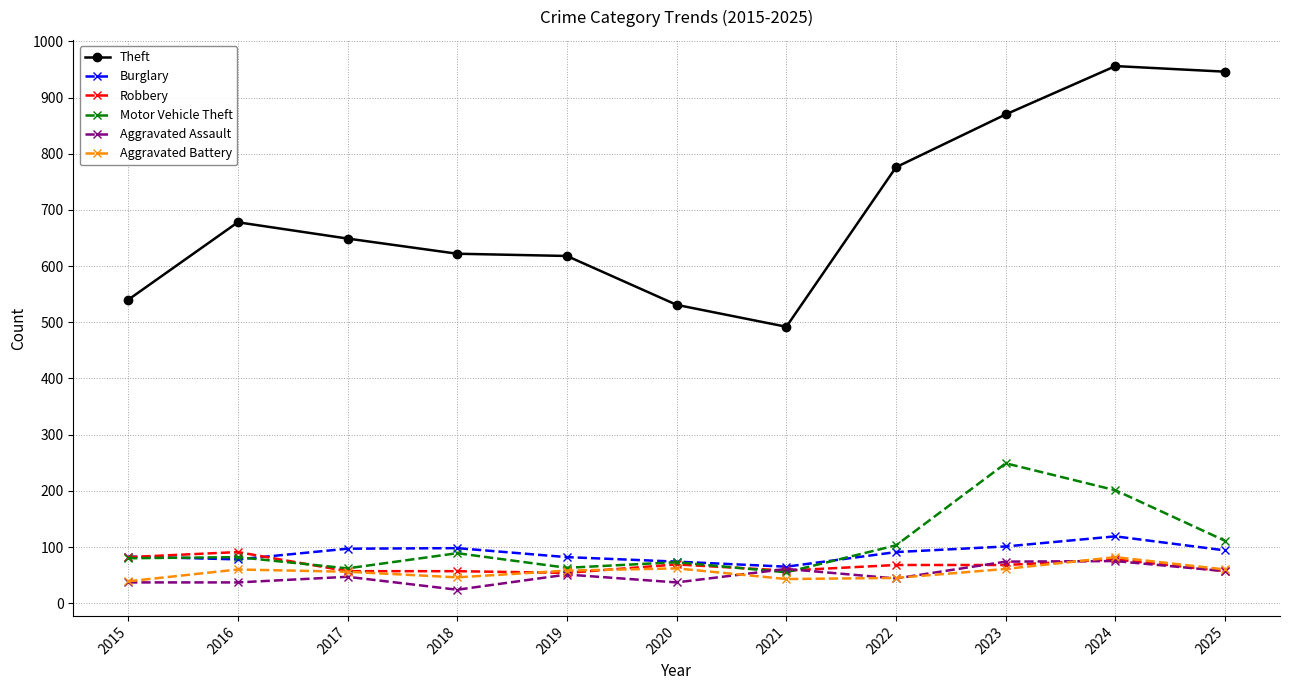

What is the average value of the Aggravated Battery series?

56